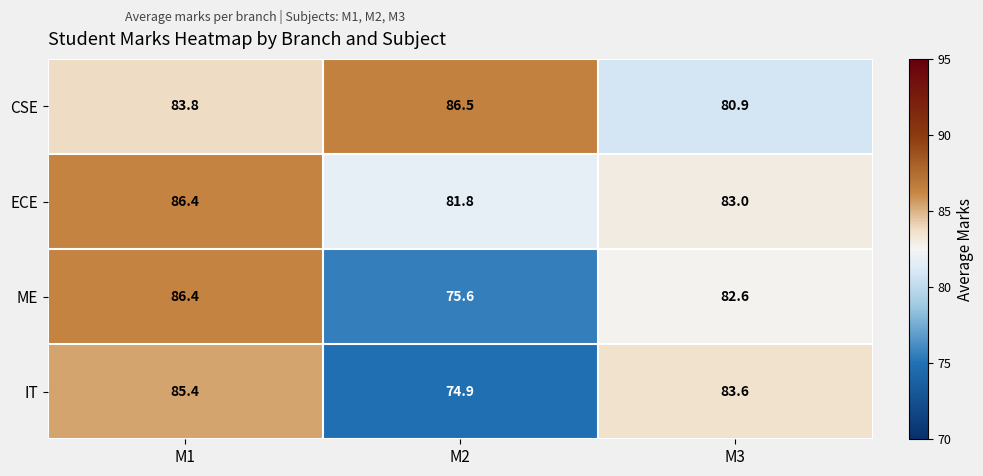

Reading left to right, what are all the values shown in this chart?

CSE: 83.8	86.5	80.9
ECE: 86.4	81.8	83.0
ME: 86.4	75.6	82.6
IT: 85.4	74.9	83.6